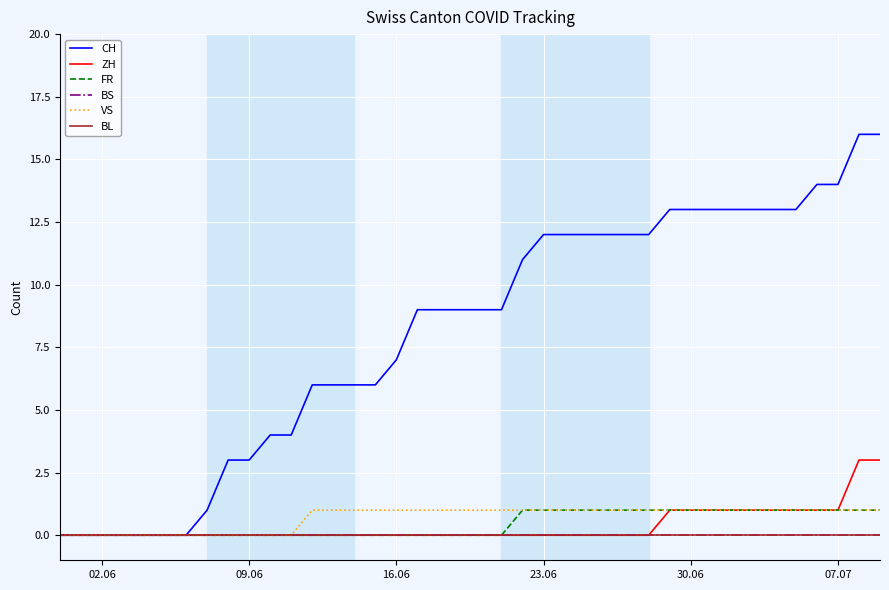

What is the average value of the VS series?

1